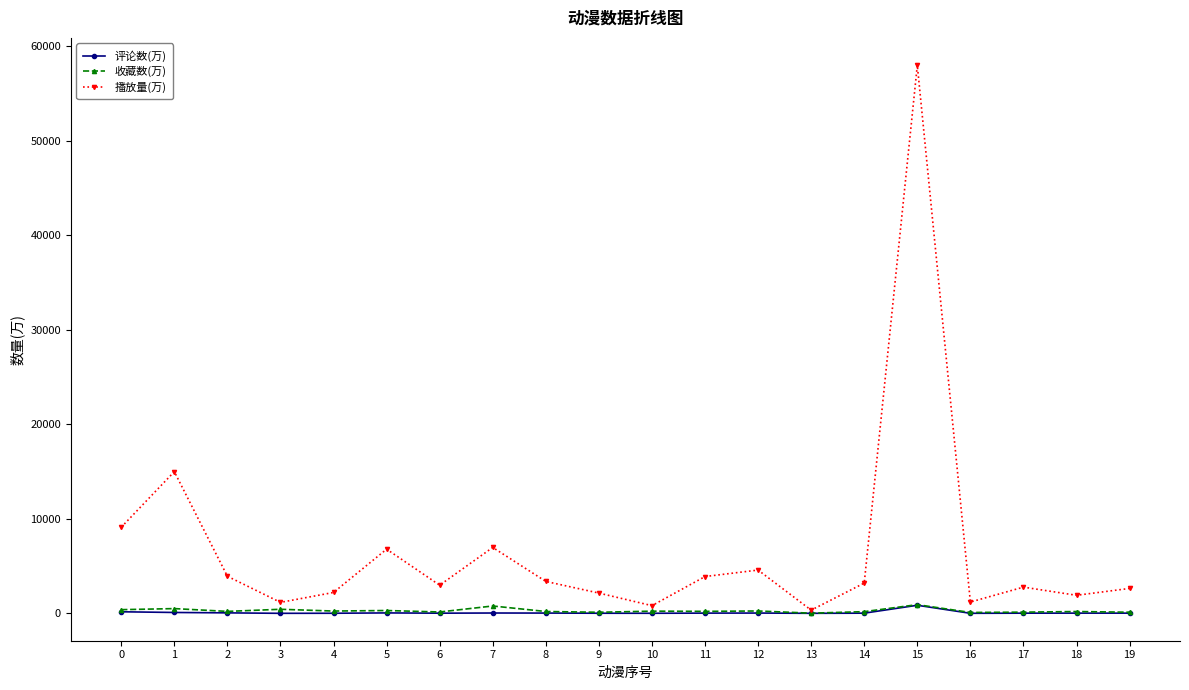

Where is the first local minimum for 播放量(万)?

3